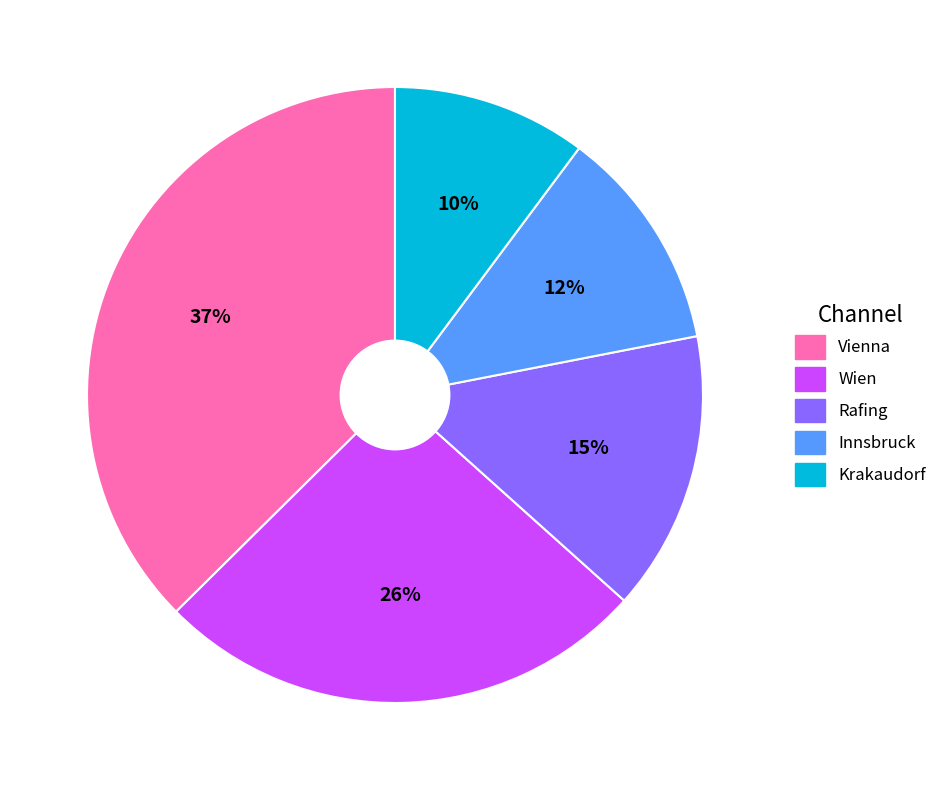

How many slices are in this pie chart?

5